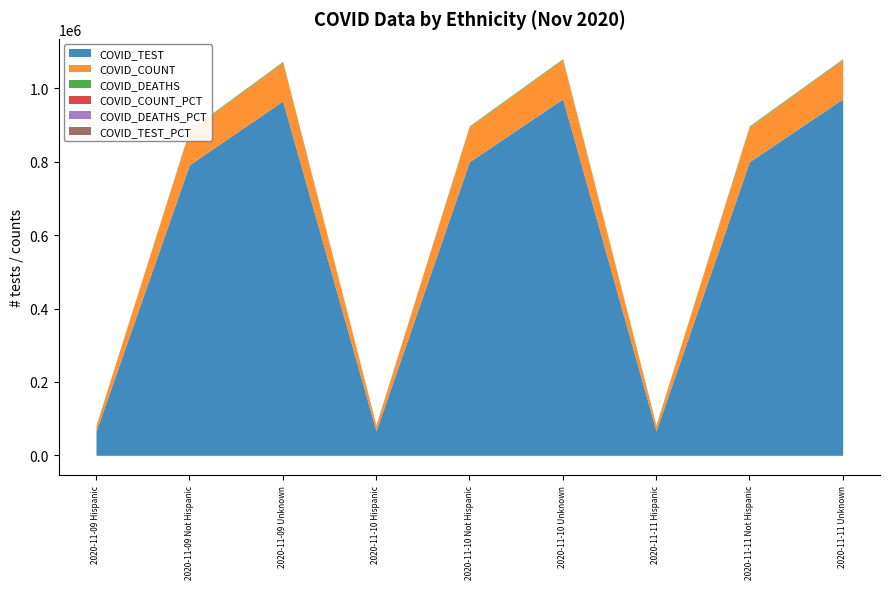

What is the maximum value for COVID_TEST?

971264.0